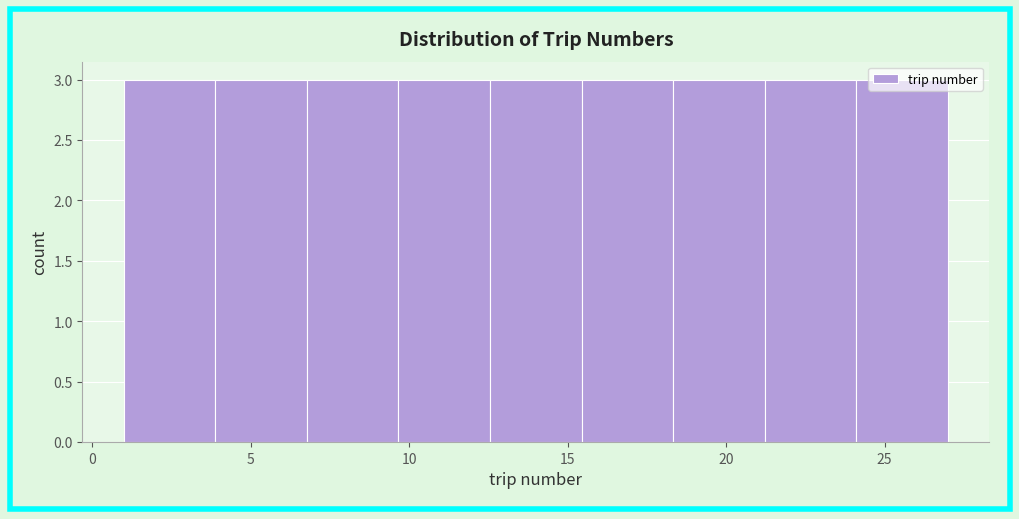

How tall is the bar that spans 12.5 to 15.5 on the x-axis? Neither the bar edges nor the heights are printed on the chart, so give them approximately, as read against the axes.

3